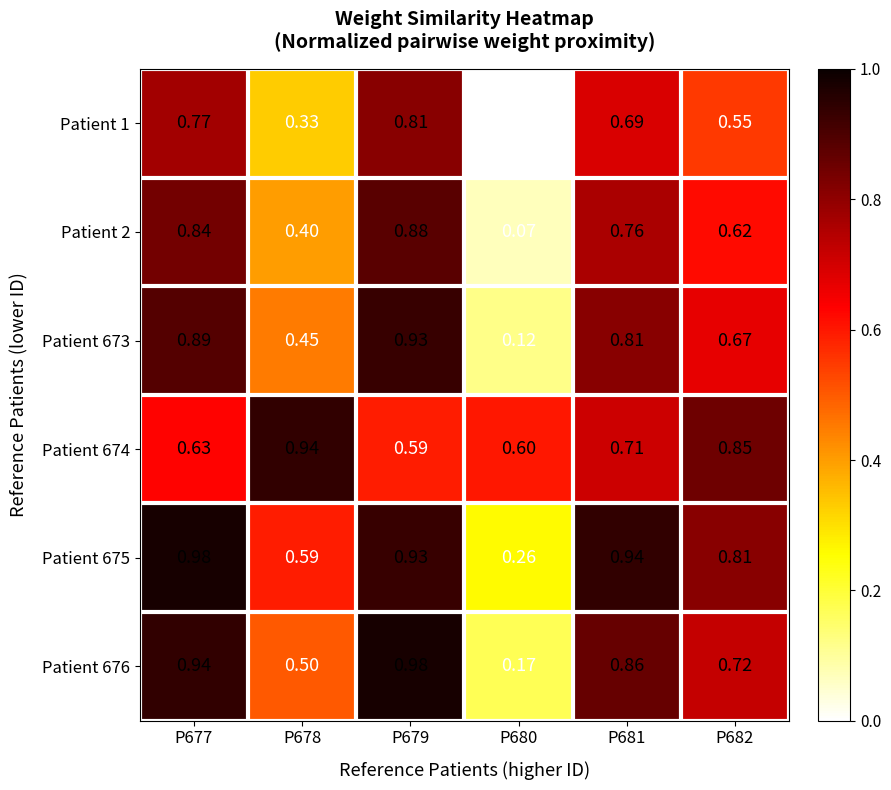

Is the value of Patient 675 at P678 greater than the value of Patient 674 at P680?

No